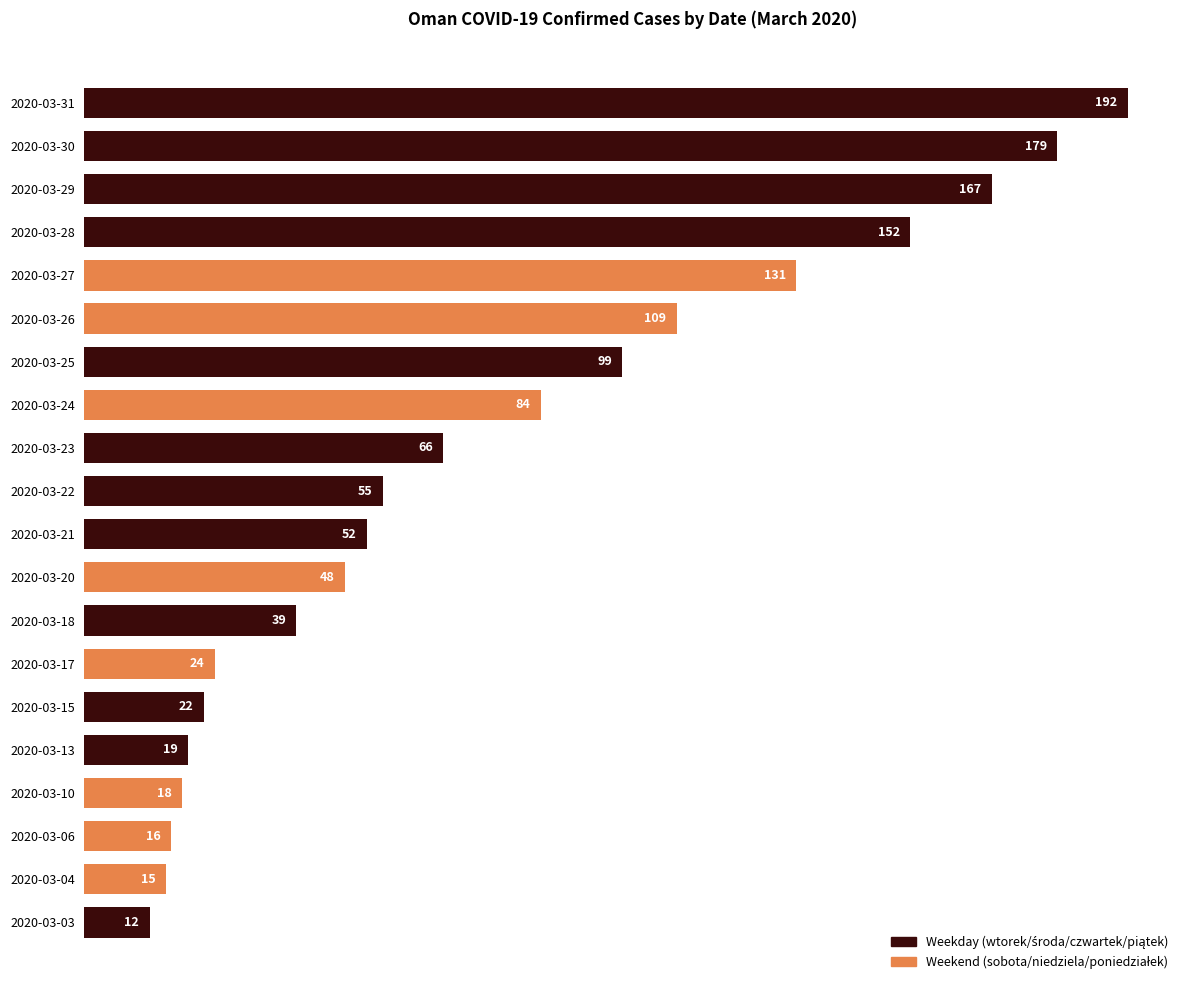

How many bars are there in total?

20